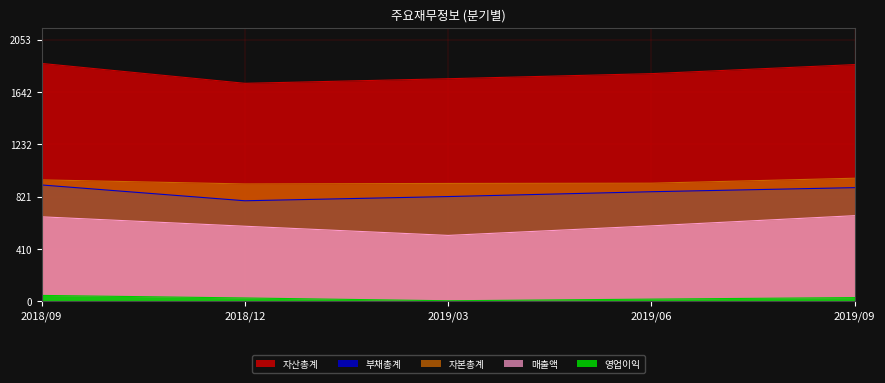

Which category has the lowest value in the 자본총계 series?

2018/12